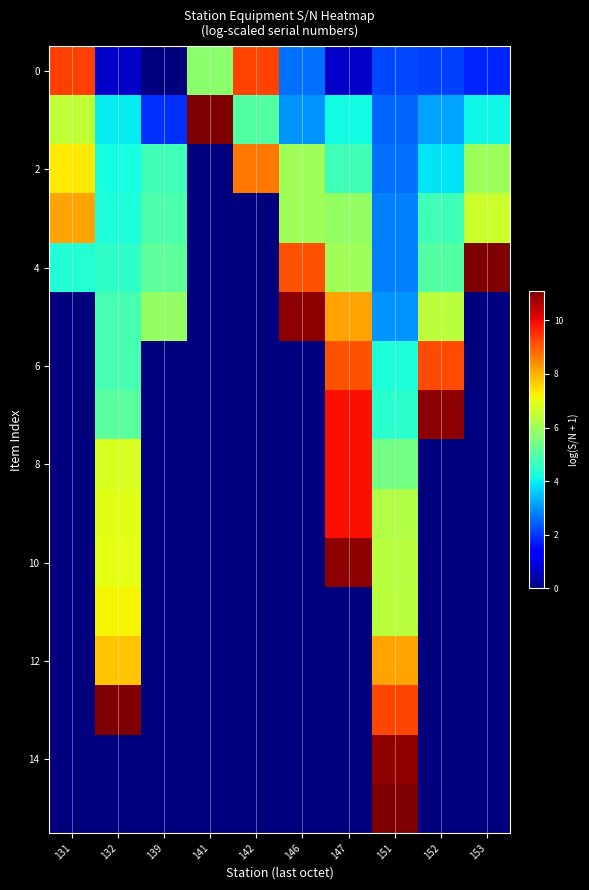

Which series has the largest total across all categories?

2